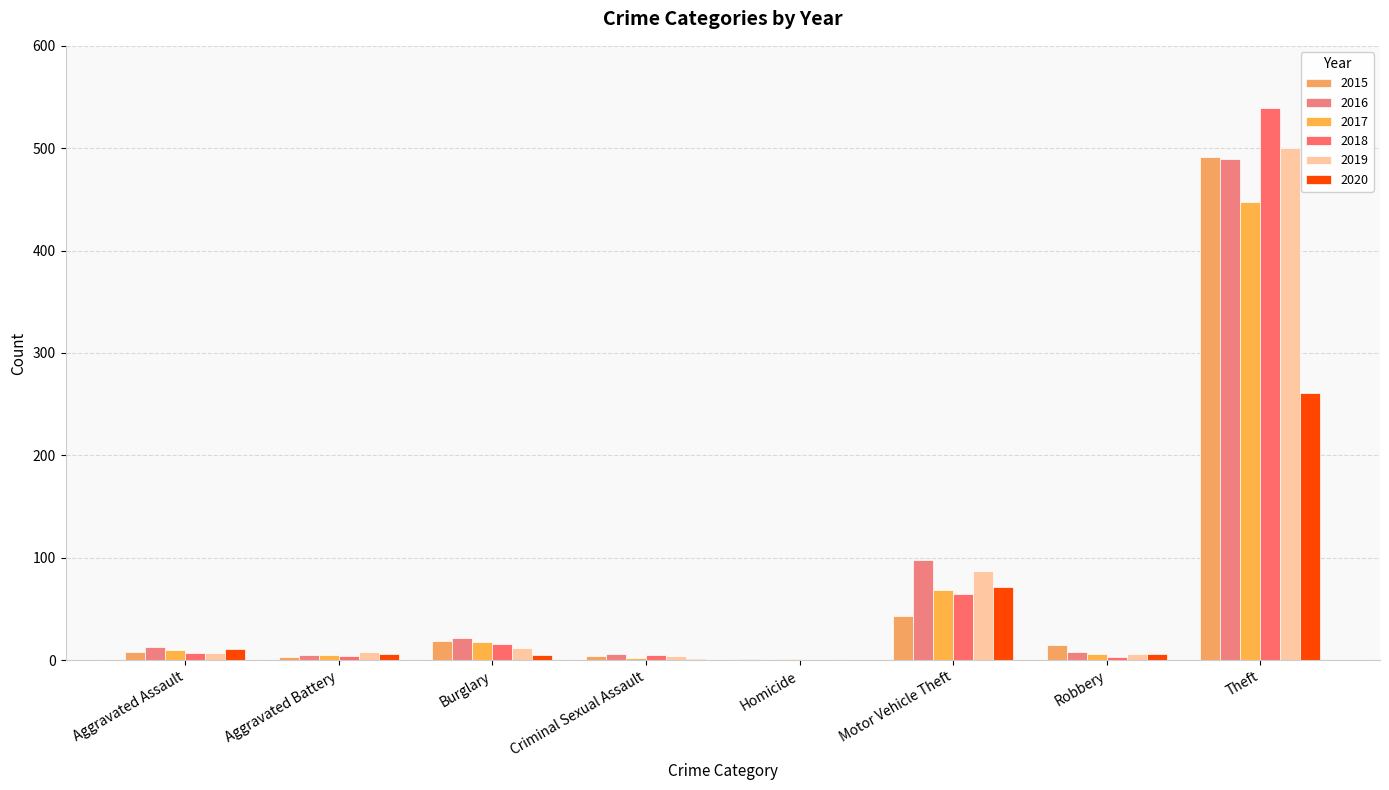

At how many categories does at least one series exceed 92?

2